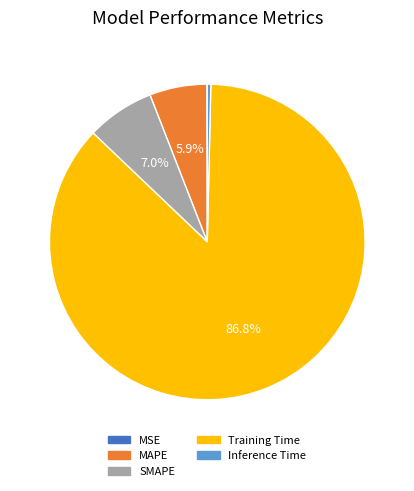

Do MAPE and Training Time together represent more than half of the pie?

Yes